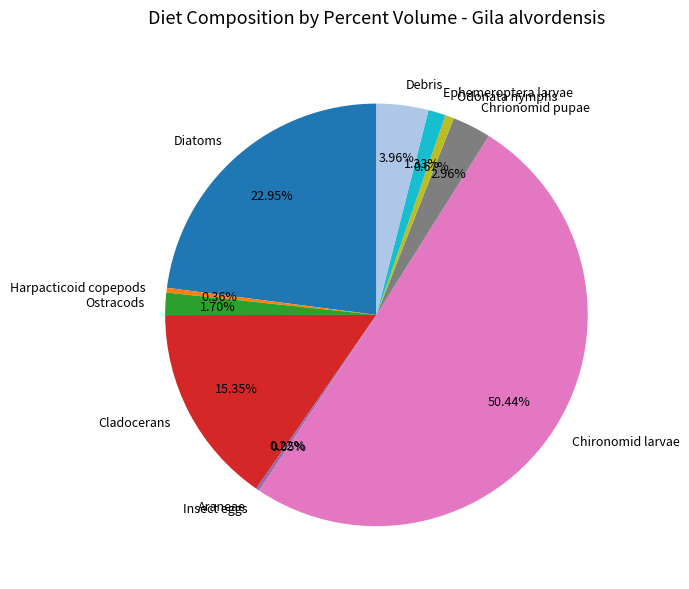

Is the sum of Harpacticoid copepods and Diatoms greater than half?

No